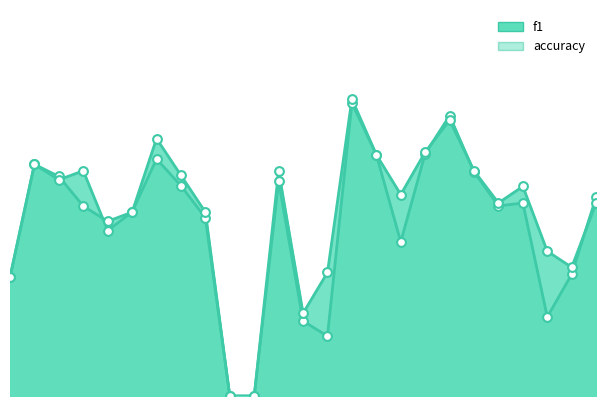

Which series contains the highest Y value?

accuracy